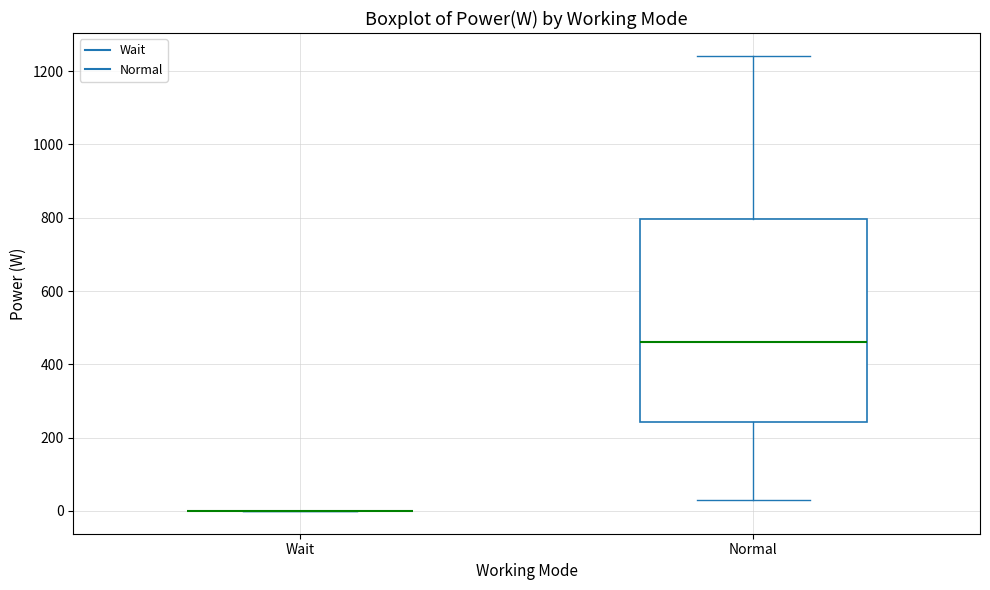

Reading left to right, read every box against the y-axis: the position of its median line, the range the box covers, and the ends of its whiskers. The values are not printed on the chart, so give them approximately, as read against the axis.

Wait: box collapsed to a line at 0, whiskers 0 to 0
Normal: median 460, box 240 to 800, whiskers 40 to 1240